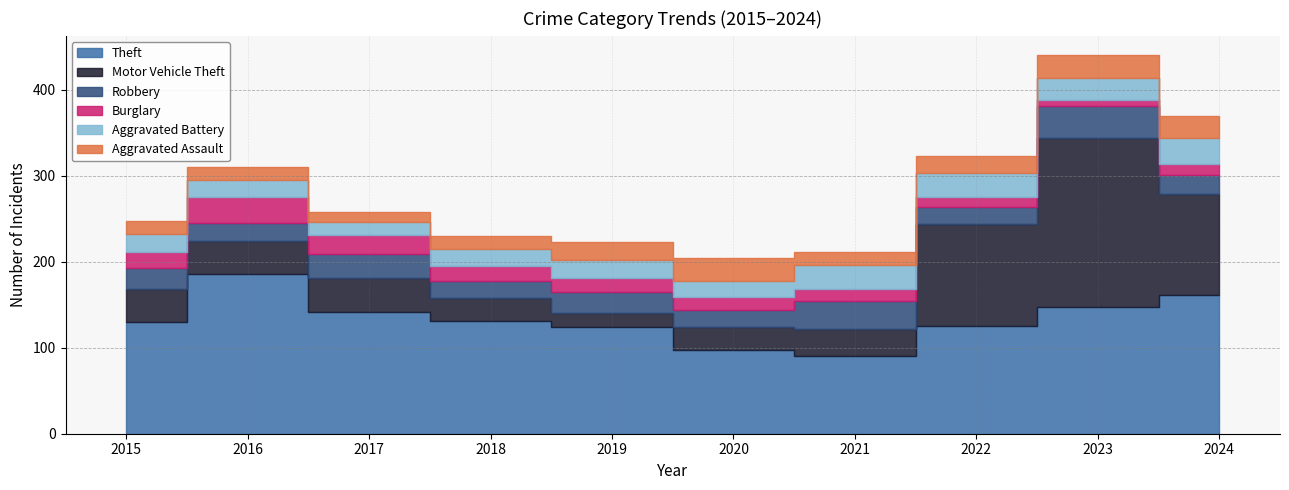

Rank the categories by Aggravated Battery value from lowest to highest.

2017, 2016, 2020, 2018, 2015, 2019, 2023, 2022, 2021, 2024